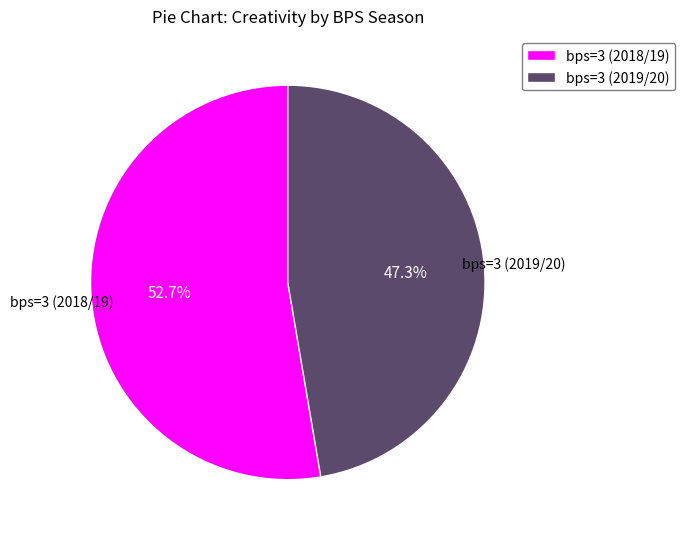

Which category has the biggest portion of the pie?

bps=3 (2018/19)